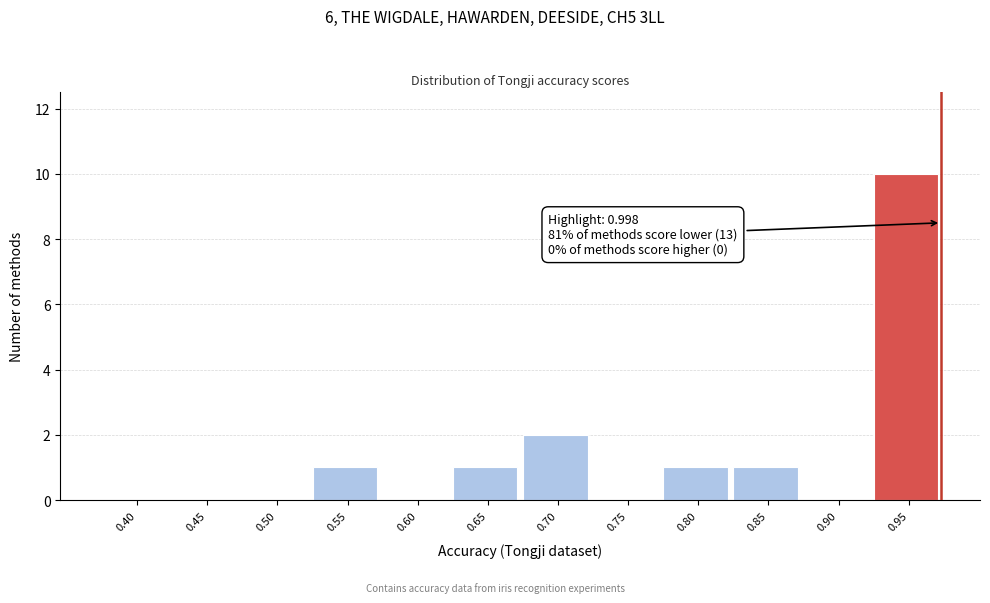

Reading left to right, transcribe all the data shown in this chart.

0.40=0	0.45=0	0.50=0	0.55=1	0.60=0	0.65=1	0.70=2	0.75=0	0.80=1	0.85=1	0.90=0	0.95=10